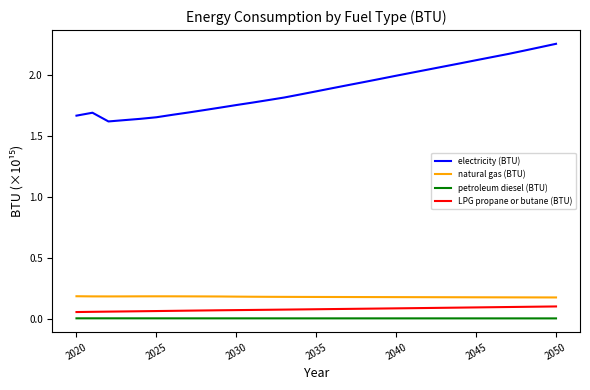

True or false: natural gas (BTU) and LPG propane or butane (BTU) intersect in this chart.

False